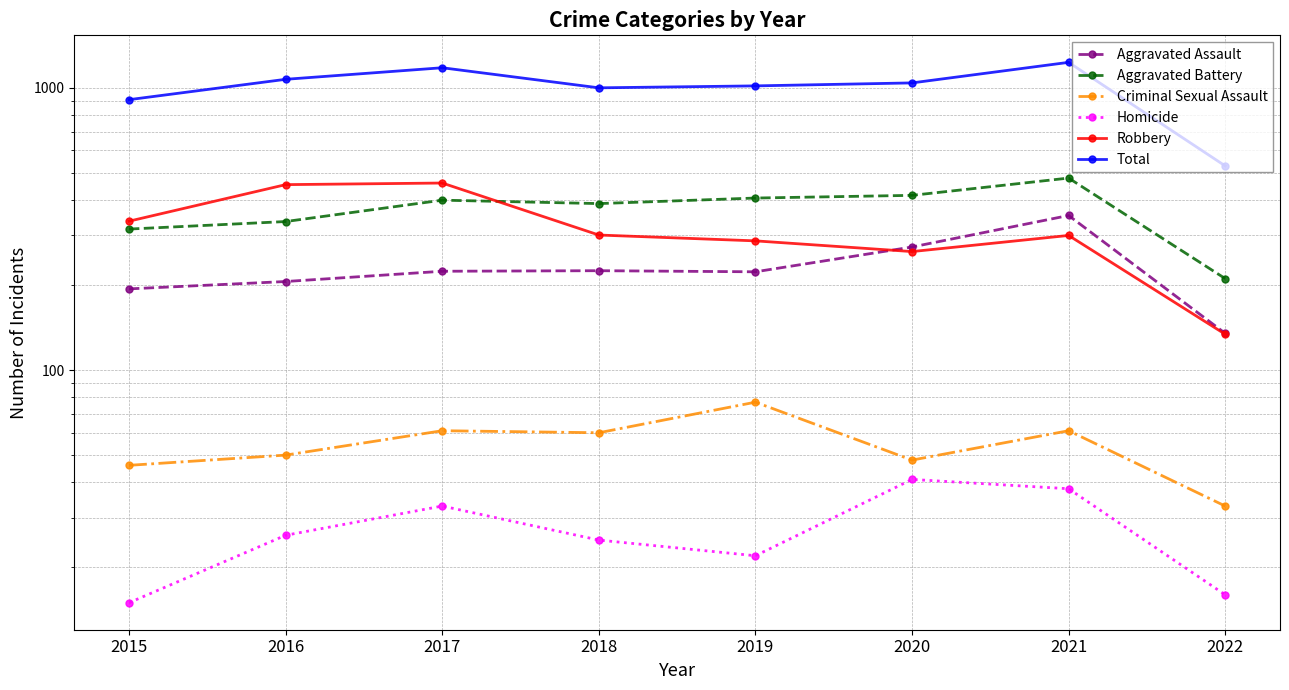

Where is the first local minimum for Criminal Sexual Assault?

2018